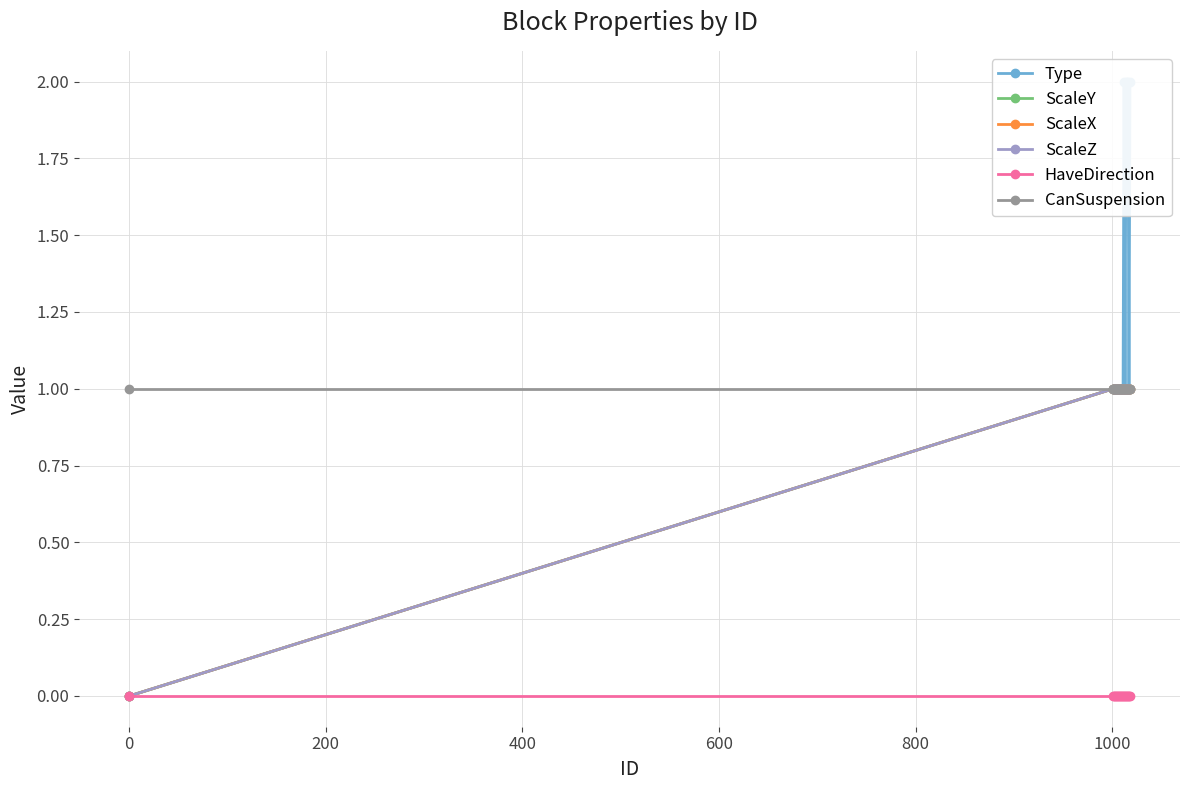

How many categories are shown in the chart?

19